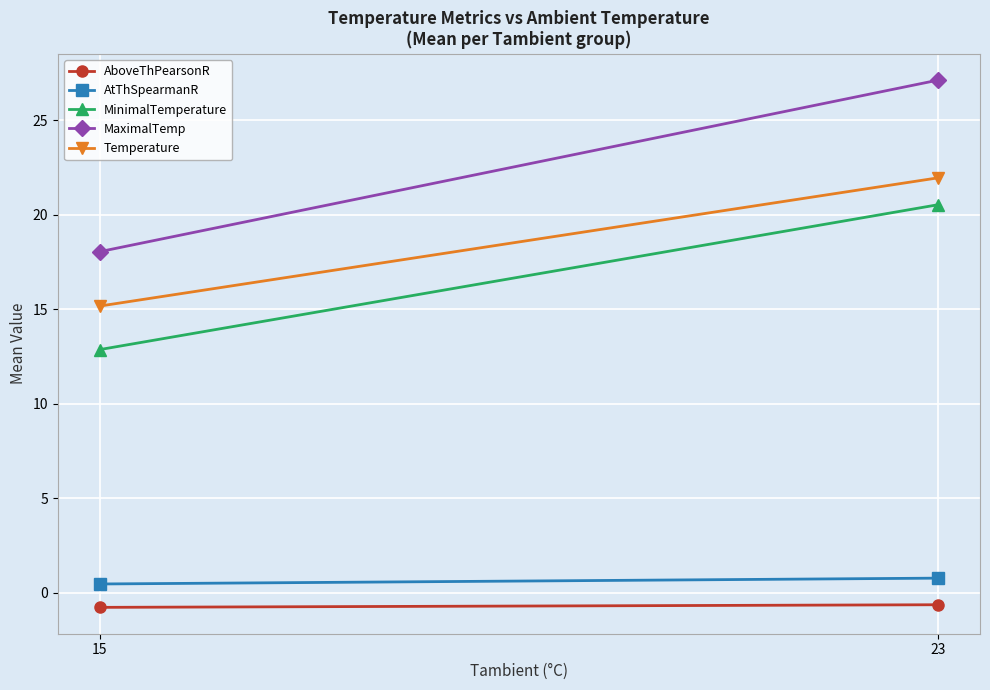

At how many categories does at least one series exceed 4?

2